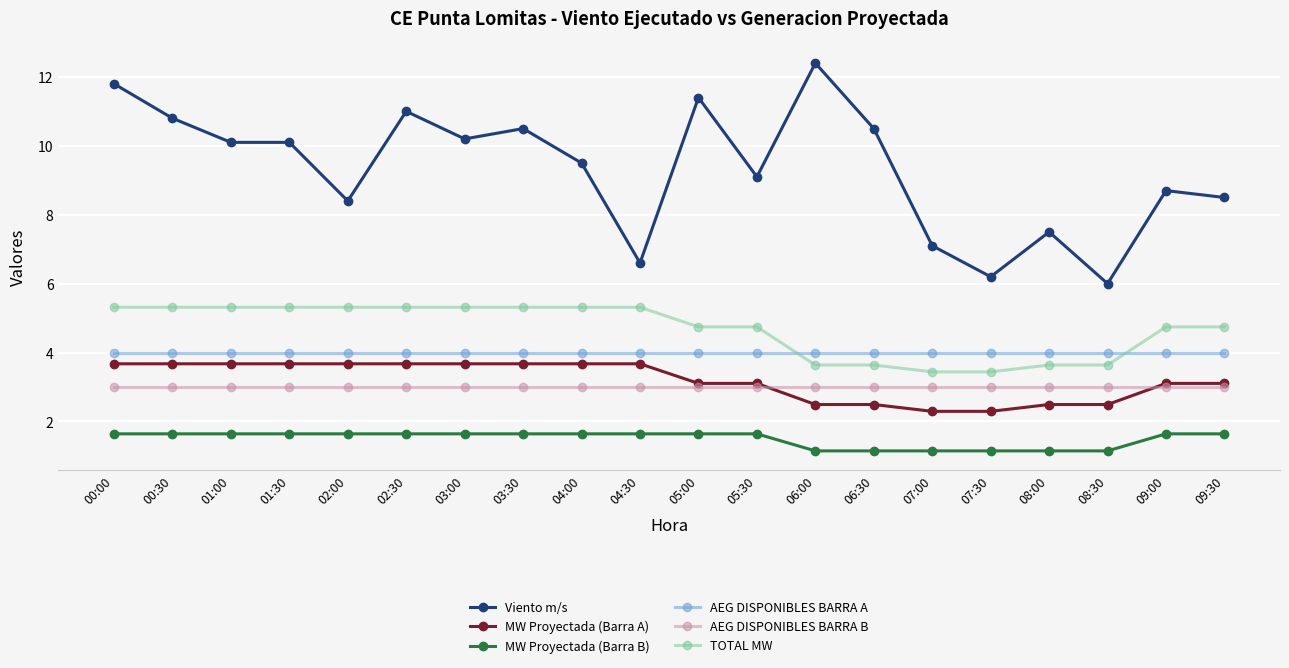

What is the value of the TOTAL MW point at the 7th from the left?

5.3